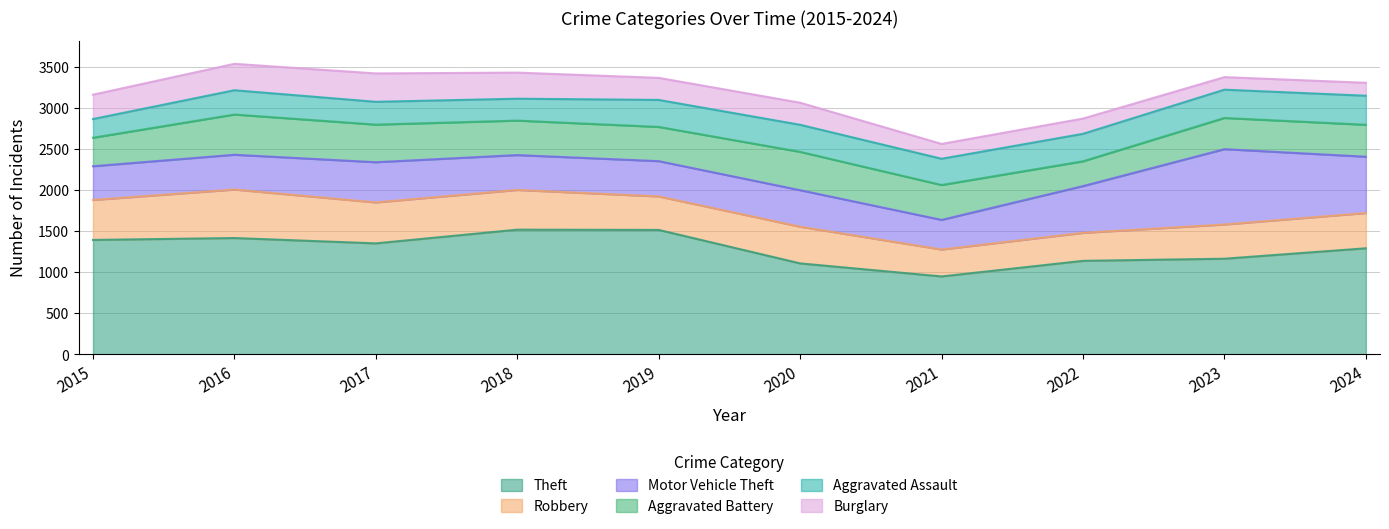

Which has a higher value, 2020 or 2017?

2017